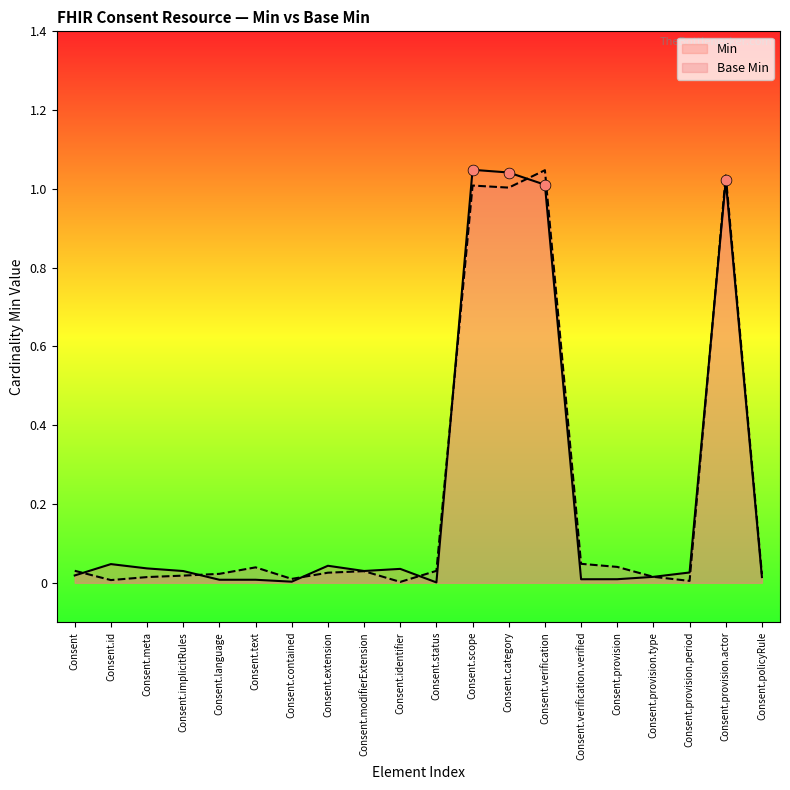

Is the value of Base Min at Consent.status greater than the value of Min at Consent.provision.type?

Yes